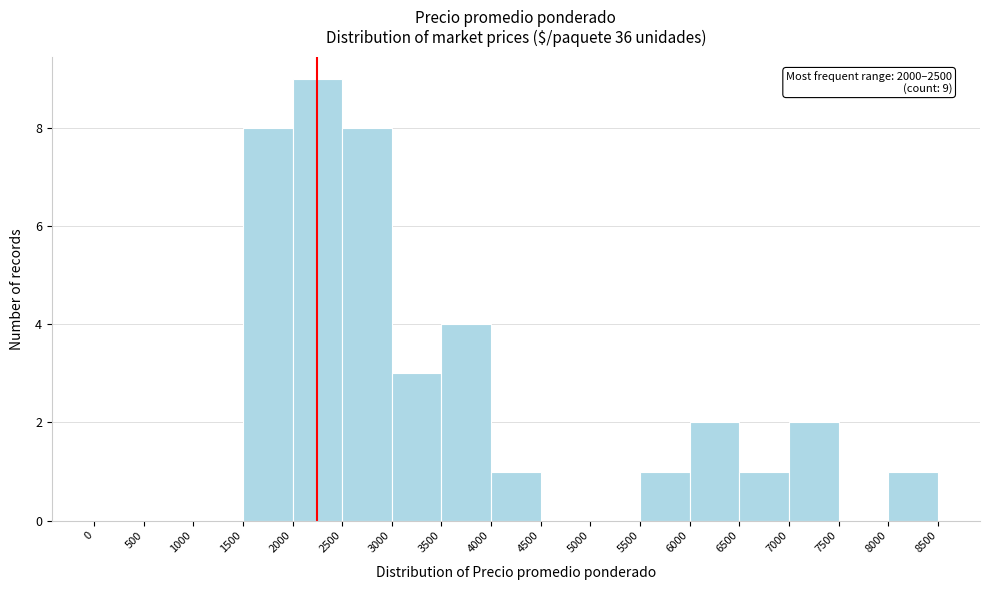

Over which range of the x-axis is the bar tallest?

2000 to 2500